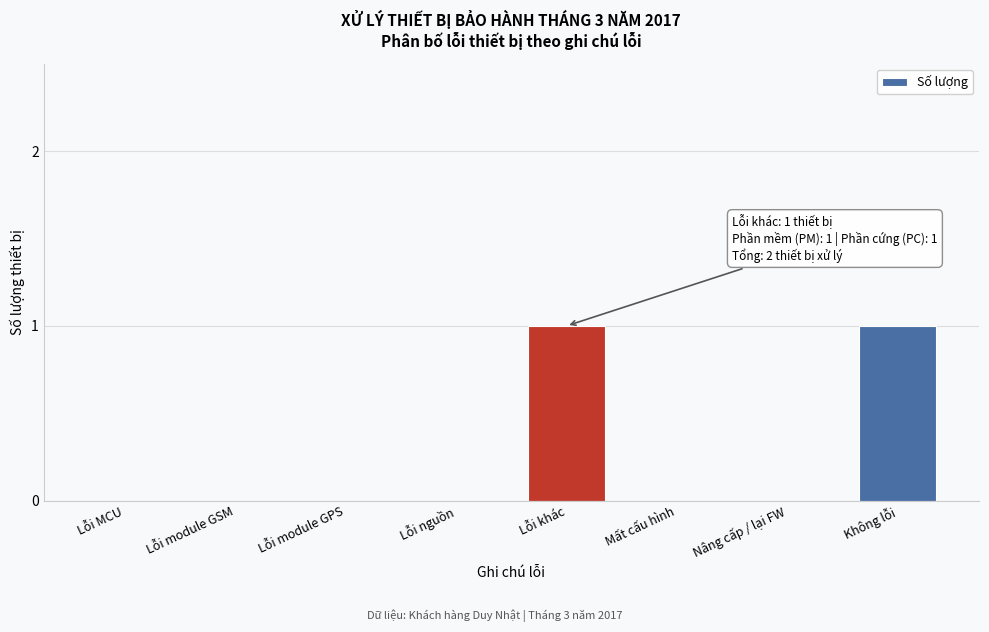

Reading right to left, extract all data points from this chart.

Không lỗi=1	Nâng cấp / lại FW=0	Mất cấu hình=0	Lỗi khác=1	Lỗi nguồn=0	Lỗi module GPS=0	Lỗi module GSM=0	Lỗi MCU=0